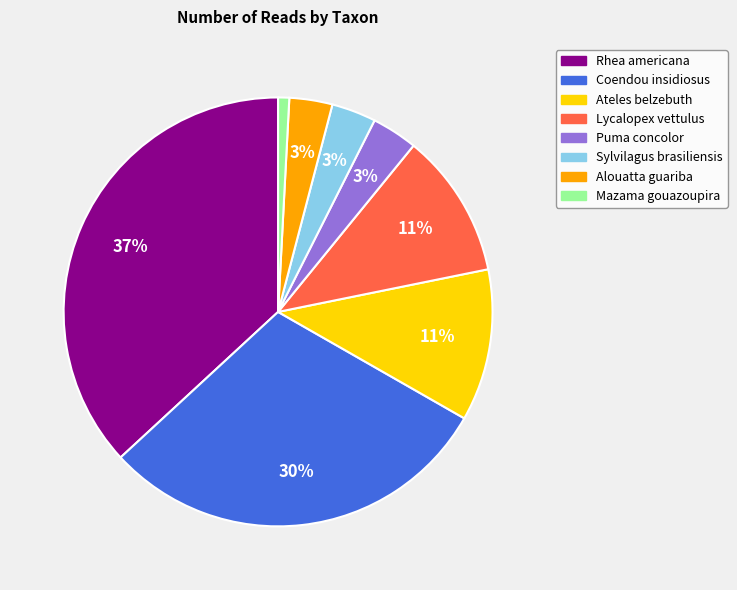

Do Mazama gouazoupira and Alouatta guariba together represent more than half of the pie?

No